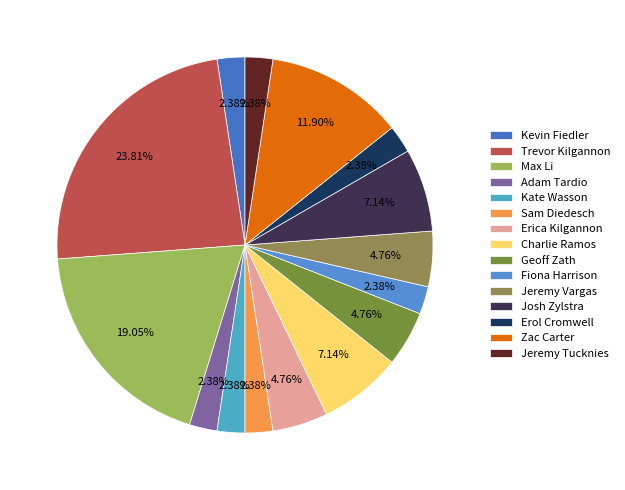

What percentage is NOT represented by Zac Carter?

88.1%